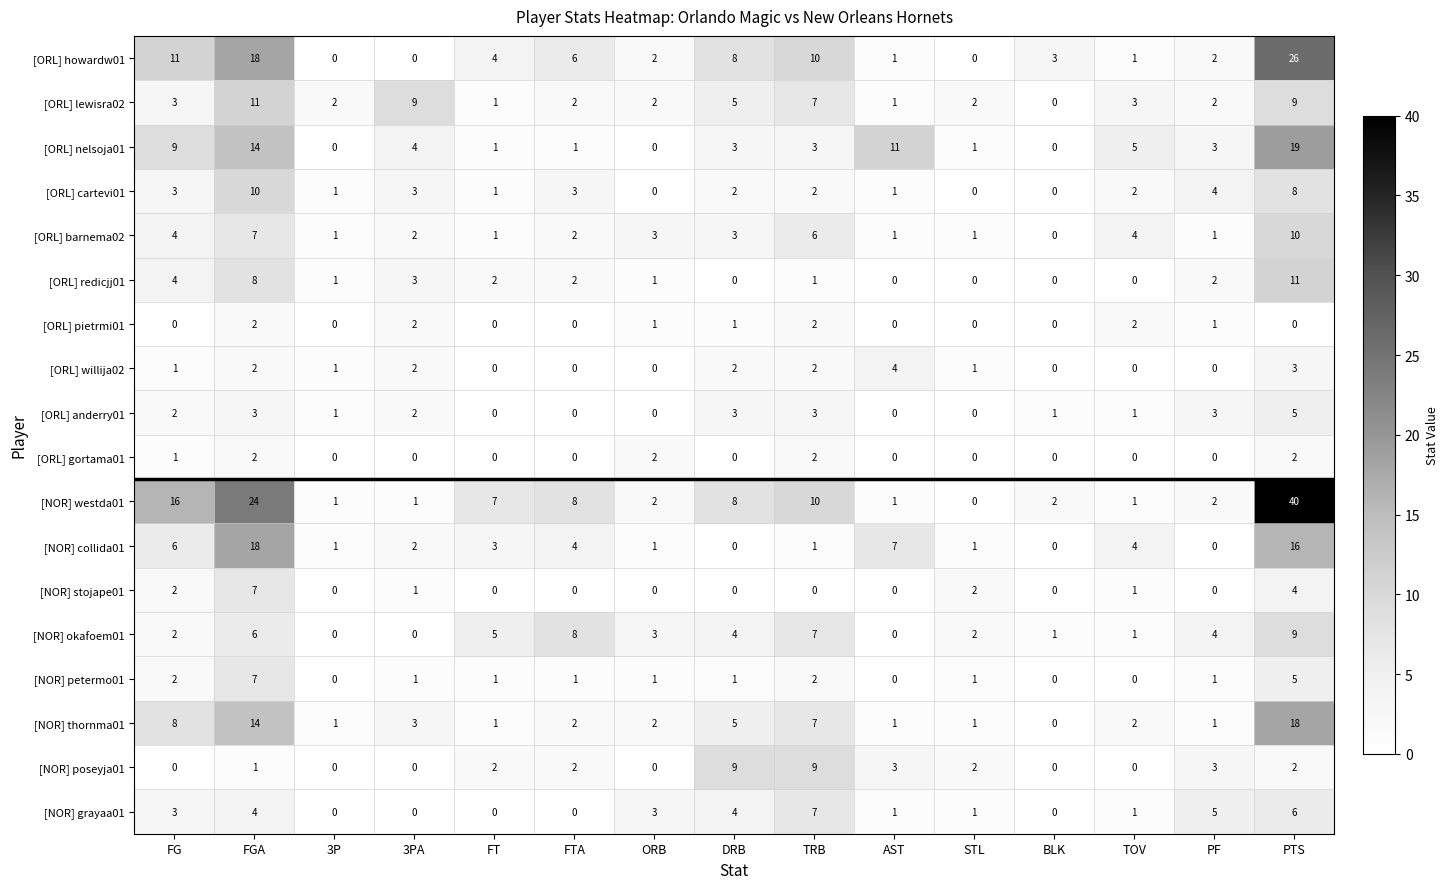

At which category is the sum across all series the highest?

PTS